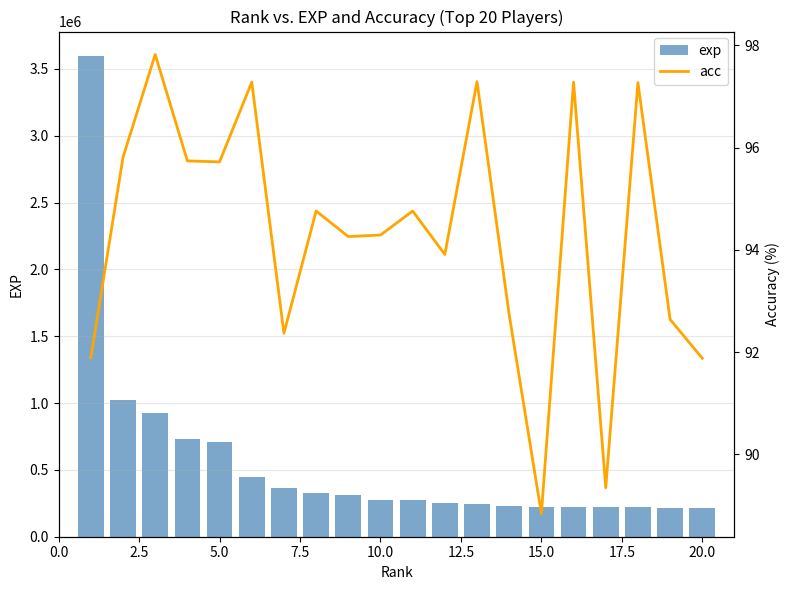

Is it true that exp equals 521311.5 at 5.0?

False